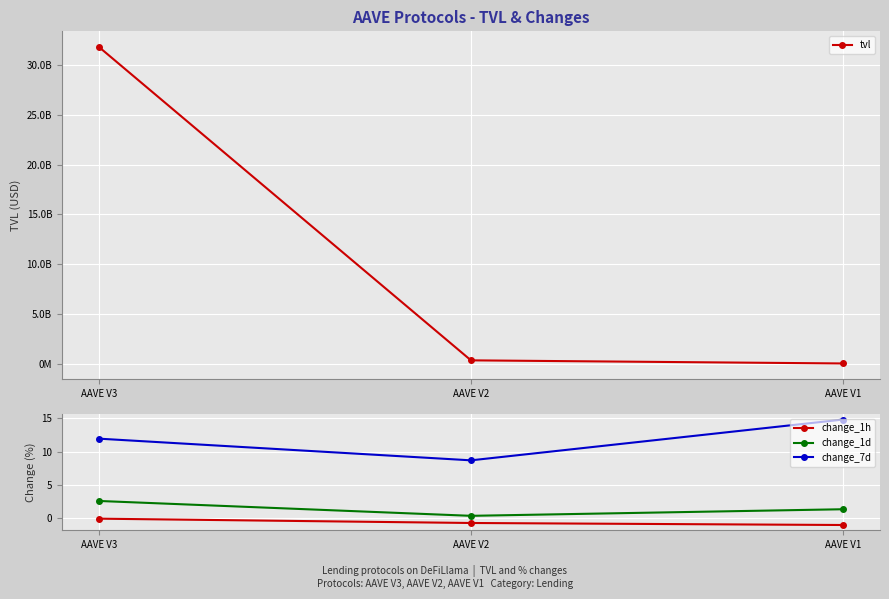

Which has a higher value, AAVE V3 or AAVE V1?

AAVE V3